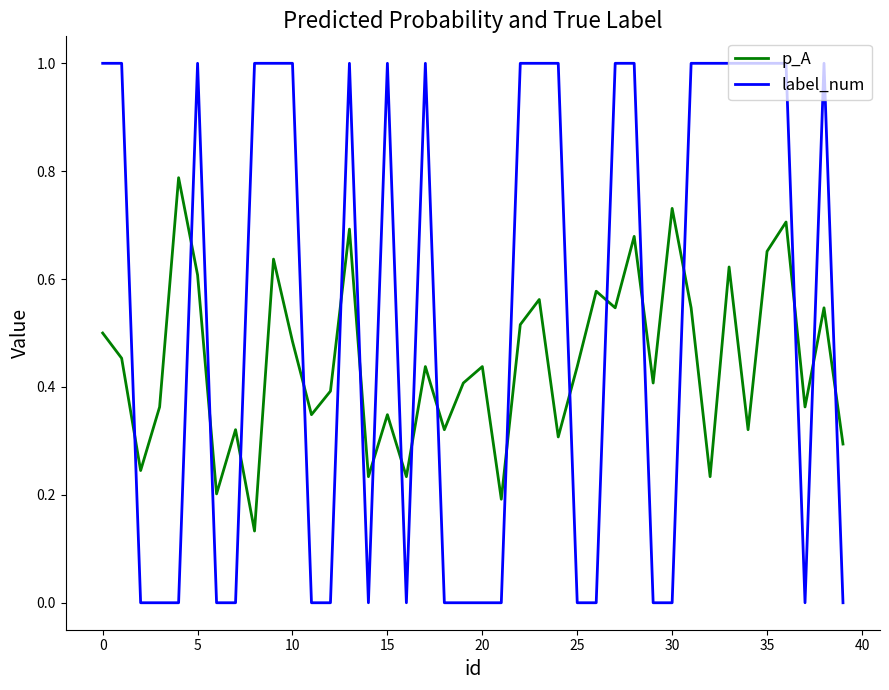

How many lines are shown in the chart?

2